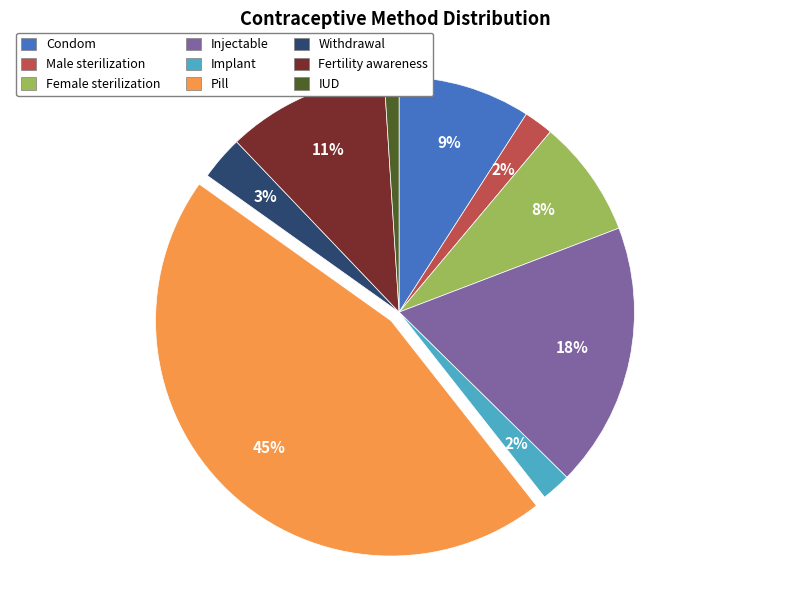

How many segments does this pie chart have?

9